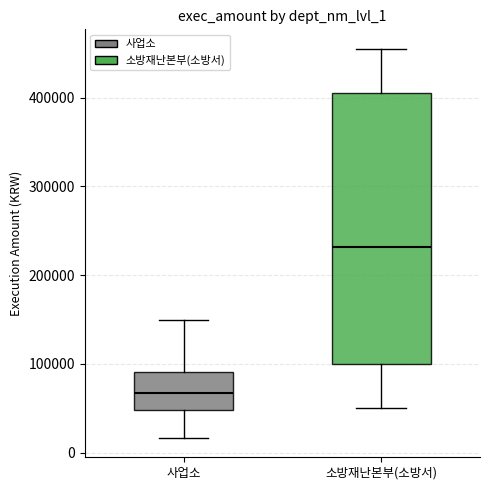

Which box's median line is the lowest?

사업소